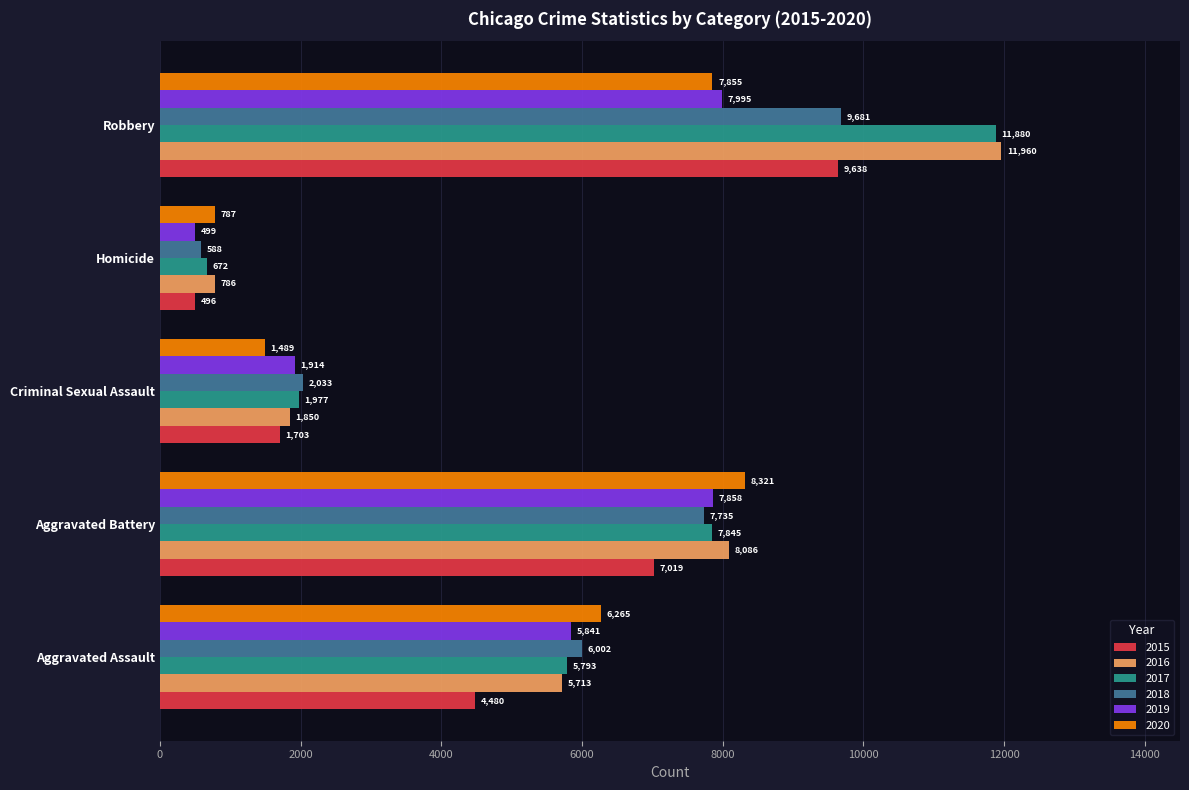

Which category has the lowest value across all series?

Homicide